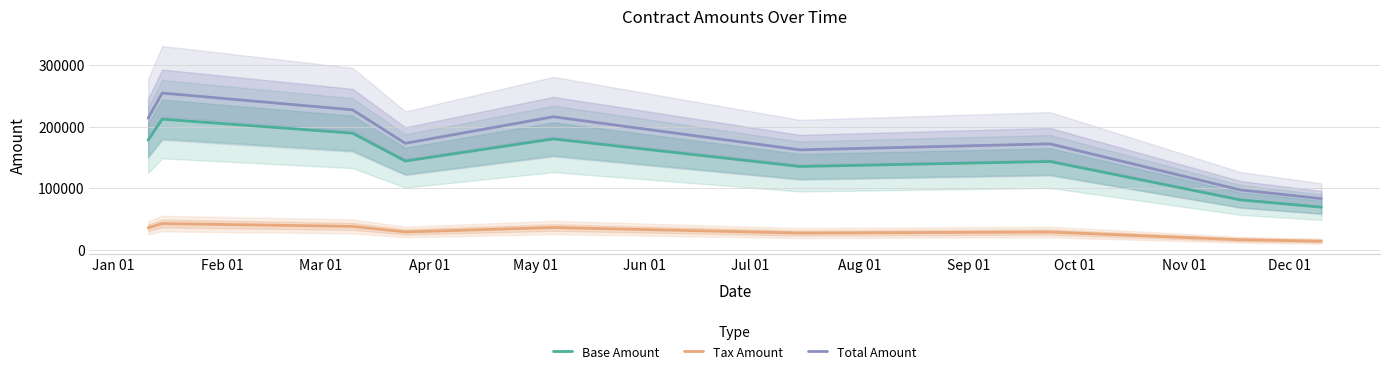

What is the smallest value displayed?

13815.1